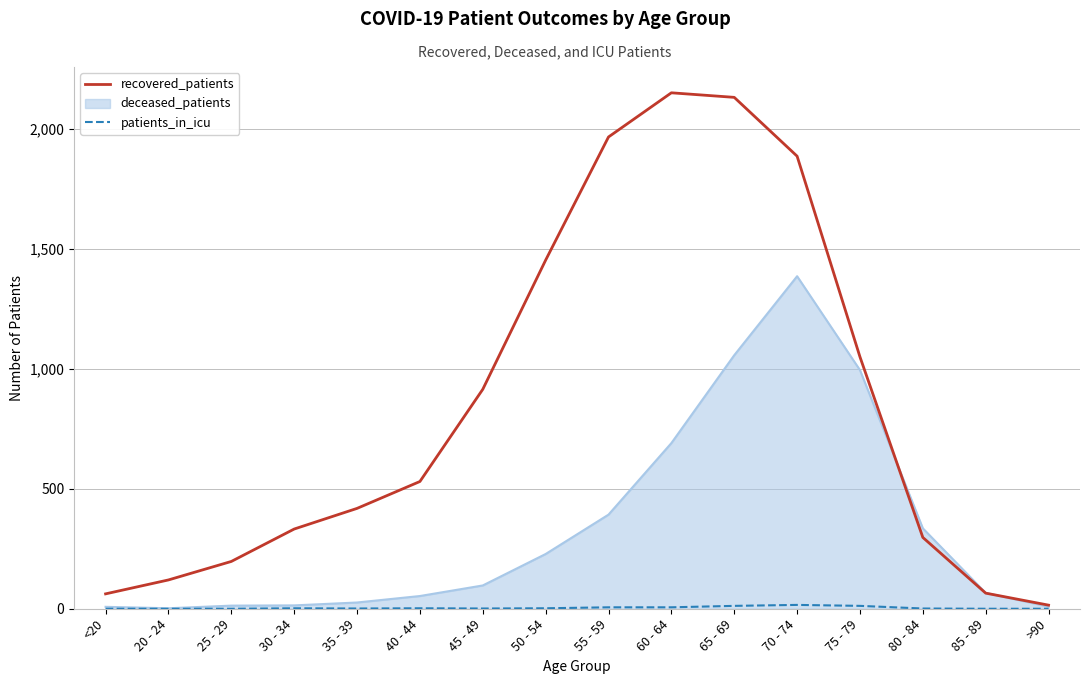

Which series has the largest total across all categories?

recovered_patients